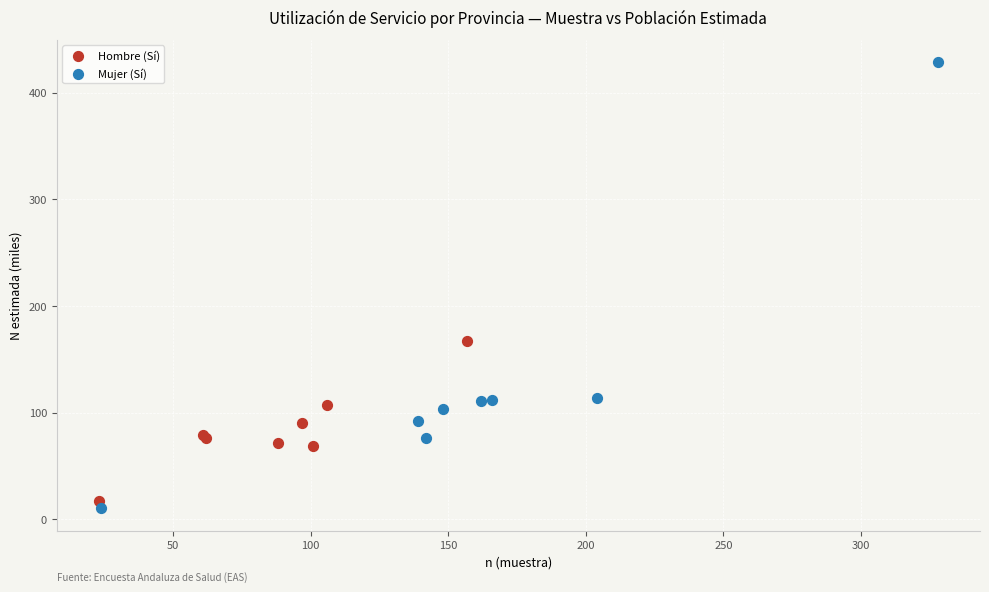

Which series contains the highest Y value?

Mujer (Sí)